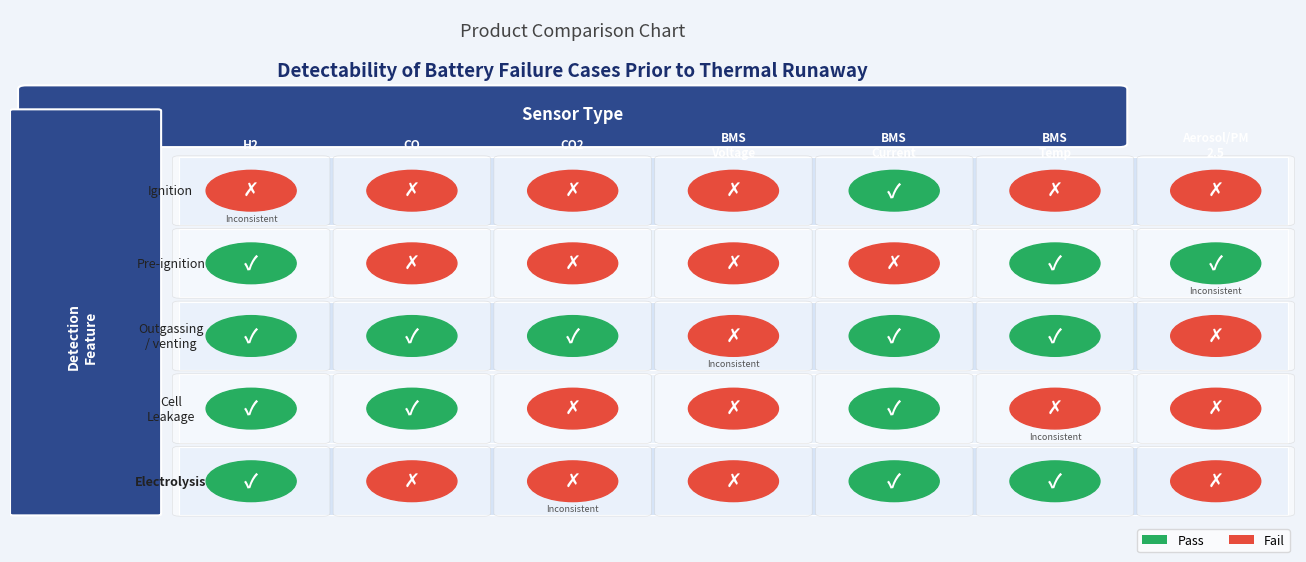

Is it true that 9 equals 4 at 3?

False